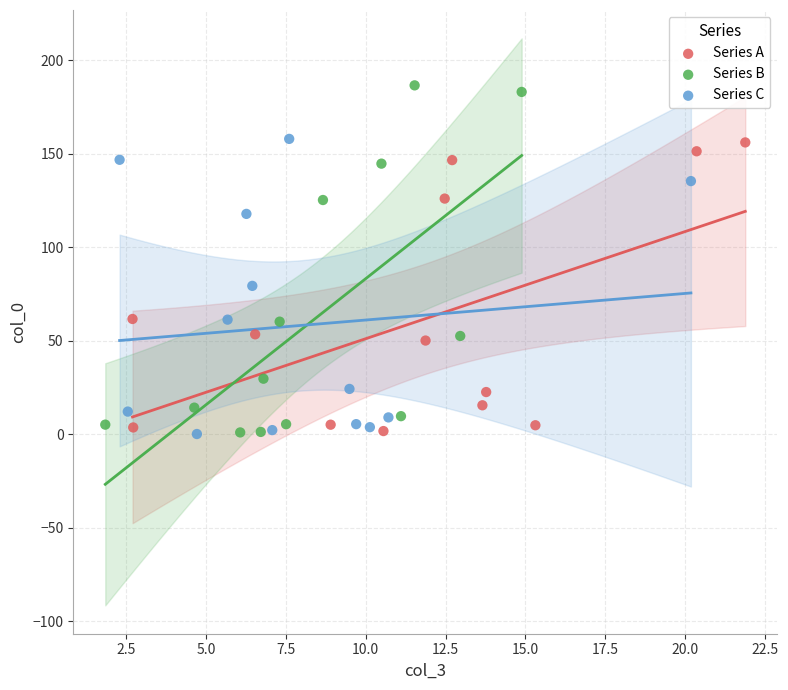

Which series has the largest Y range (max minus min)?

Series B